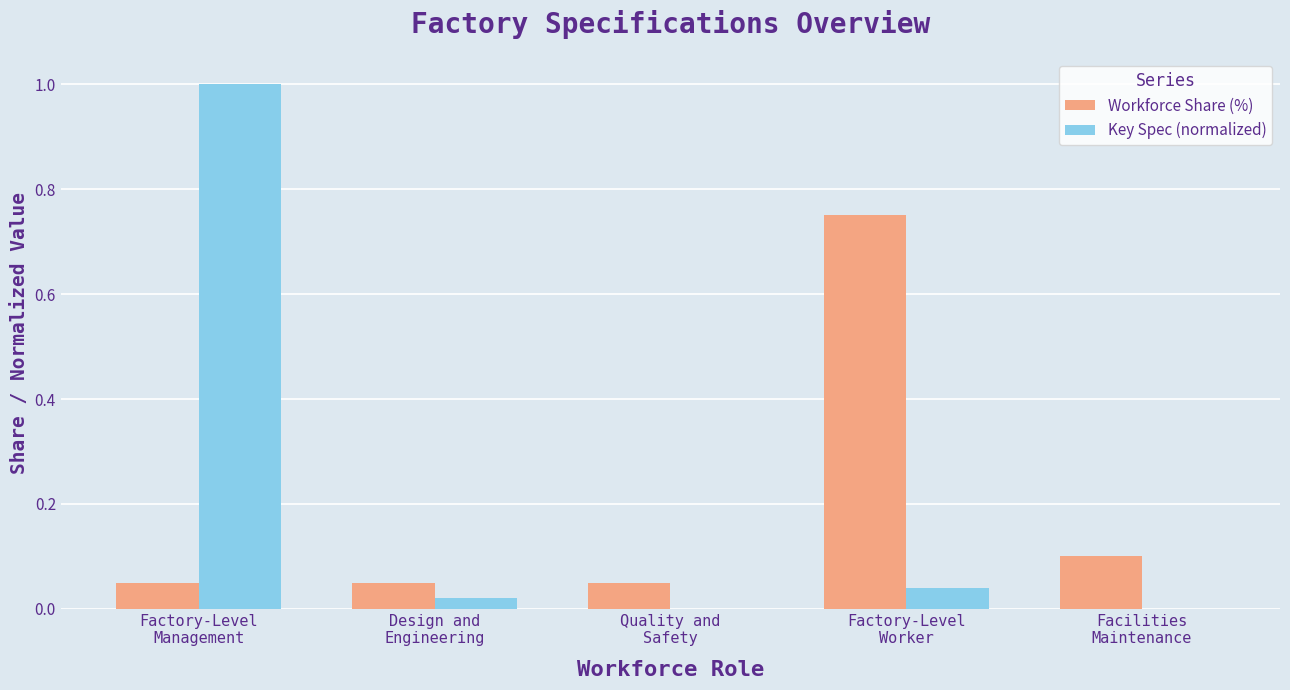

What is the maximum value shown in the chart?

1.0